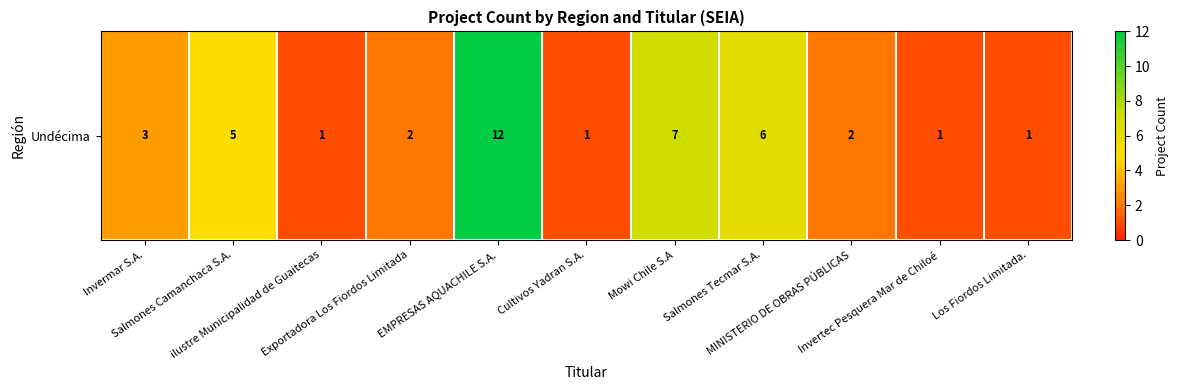

What is the average value?

4